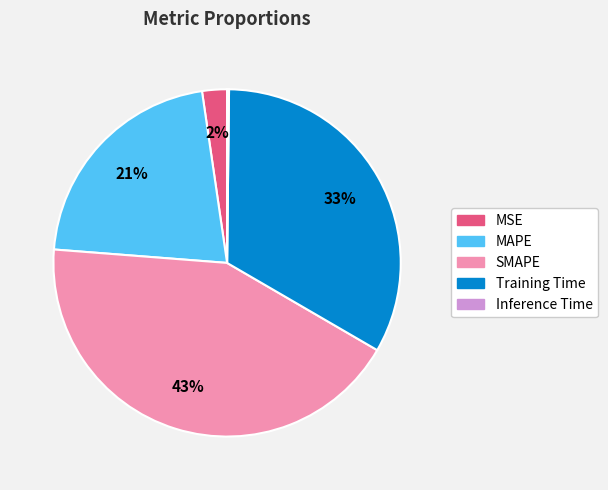

Between MAPE and SMAPE, which is larger?

SMAPE